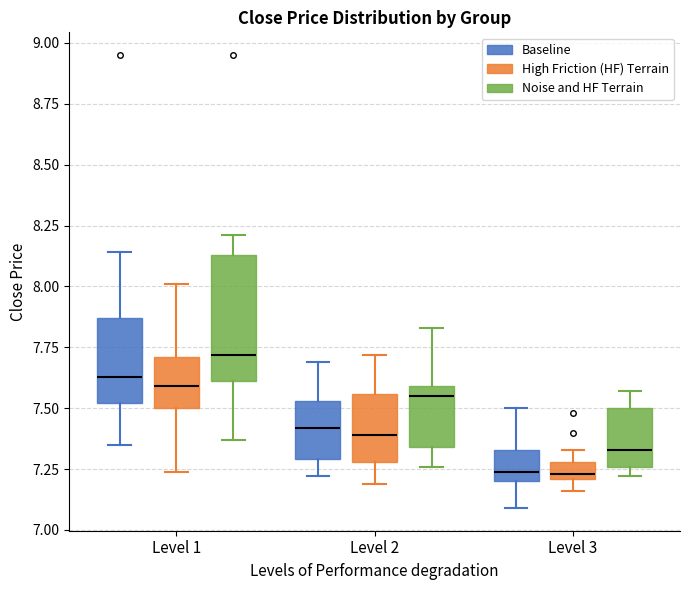

Which box's median line is the highest?

Level 1 (Noise and HF Terrain)